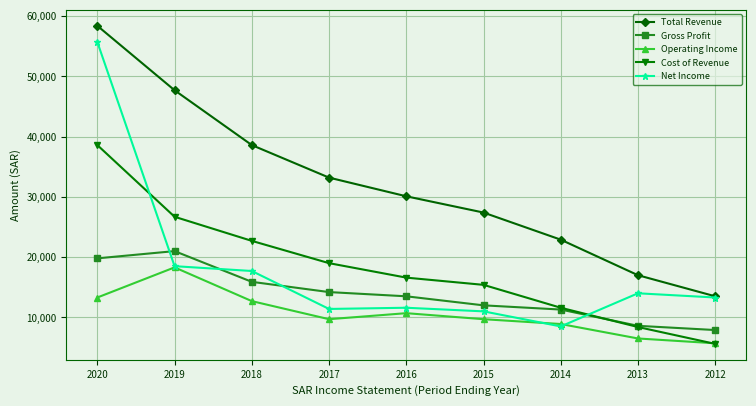

At which label is Operating Income closest to 12000?

2018